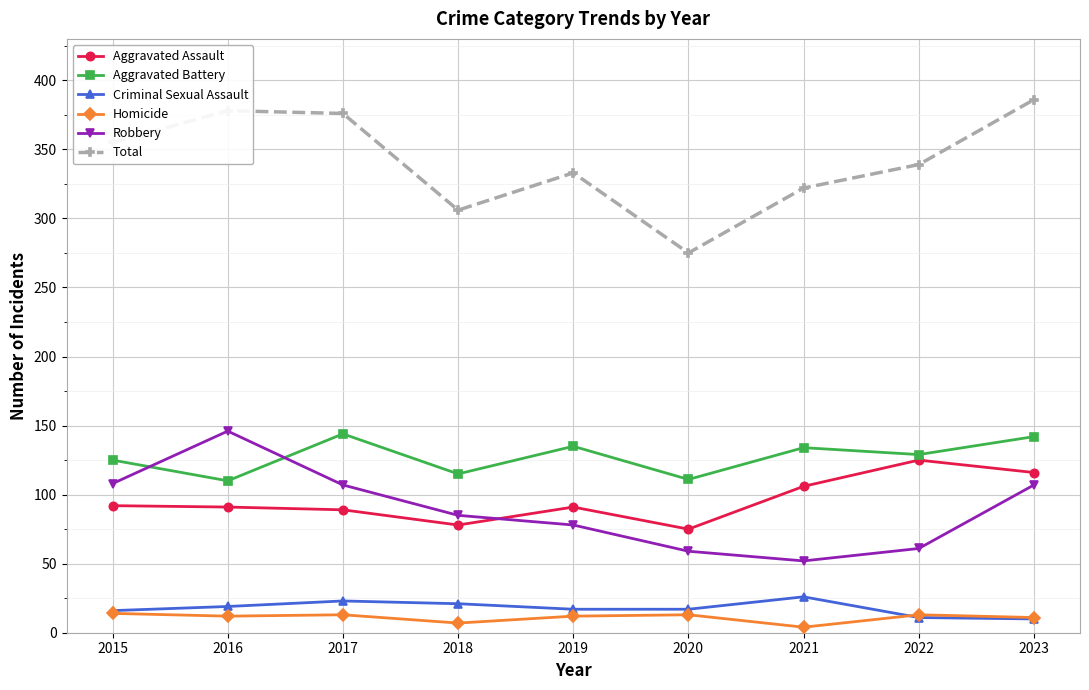

True or false: Robbery and Homicide cross at least once.

False